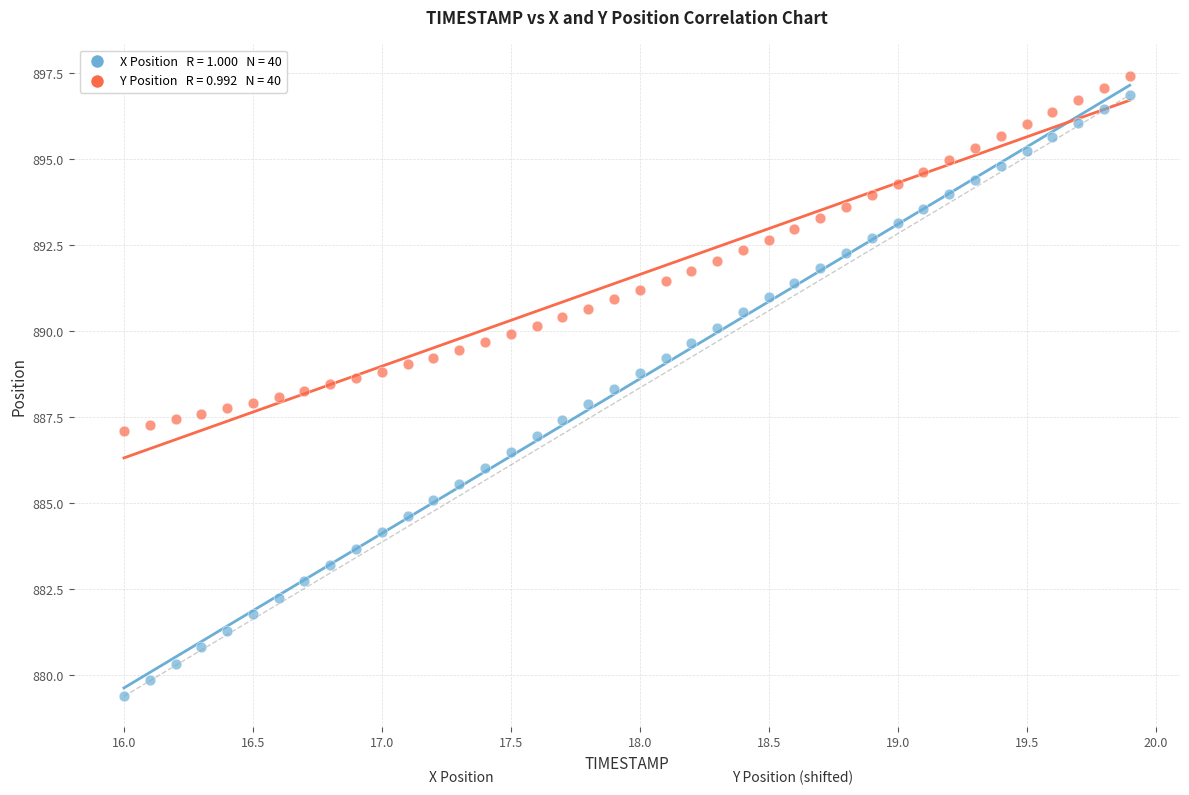

Across all data points, what is the range of X values (max minus min)?

3.9